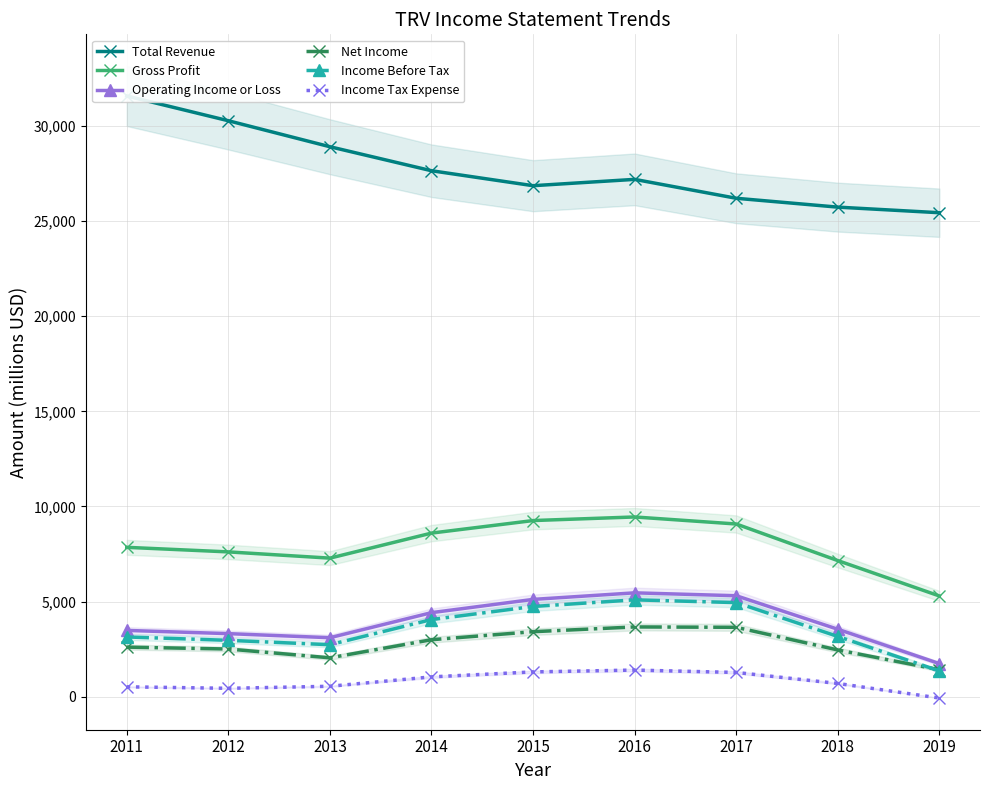

What is the difference between the maximum and minimum values in the Total Revenue series?

6139